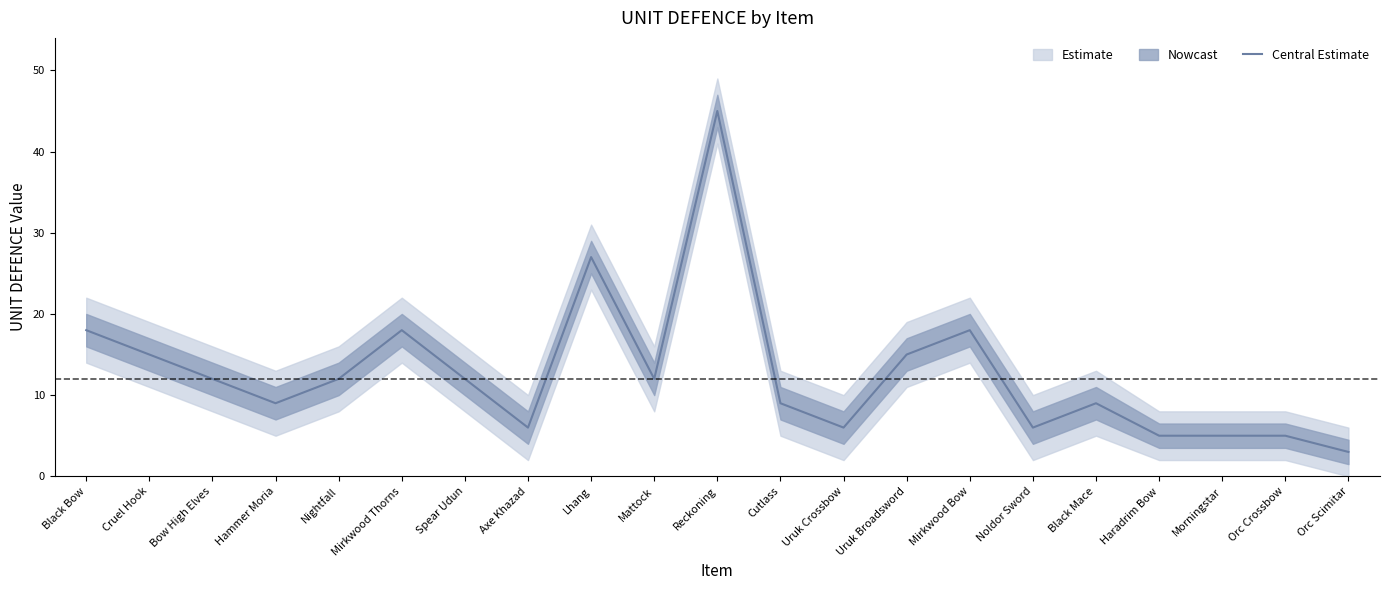

Read the value at Cruel Hook.

15